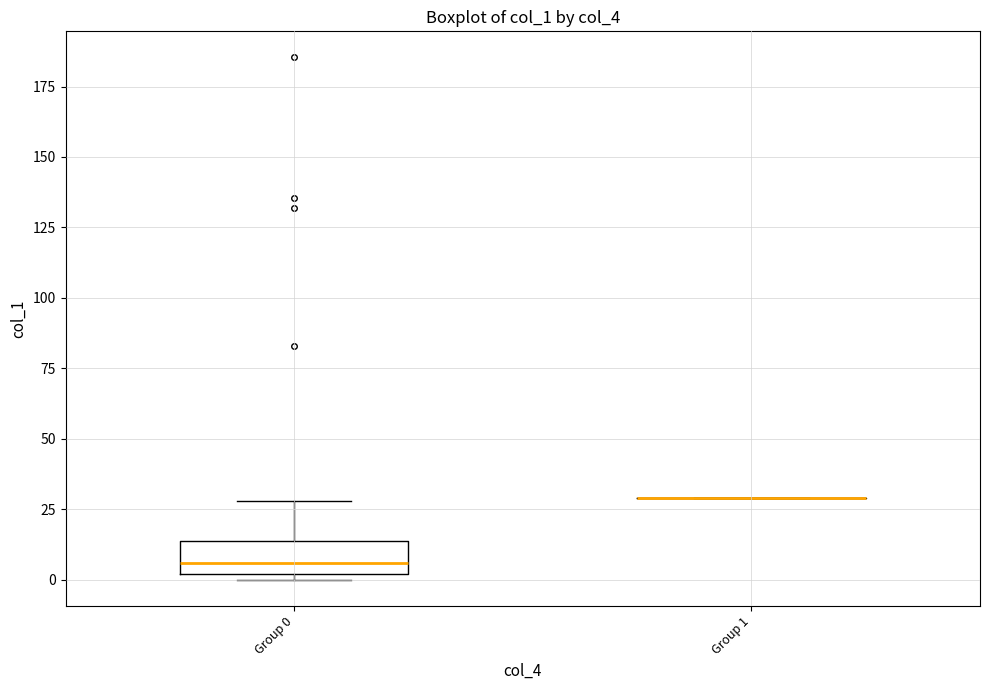

Where does the median line of the box for Group 0 sit on the y-axis? The values are not printed on the chart, so give them approximately, as read against the axis.

5